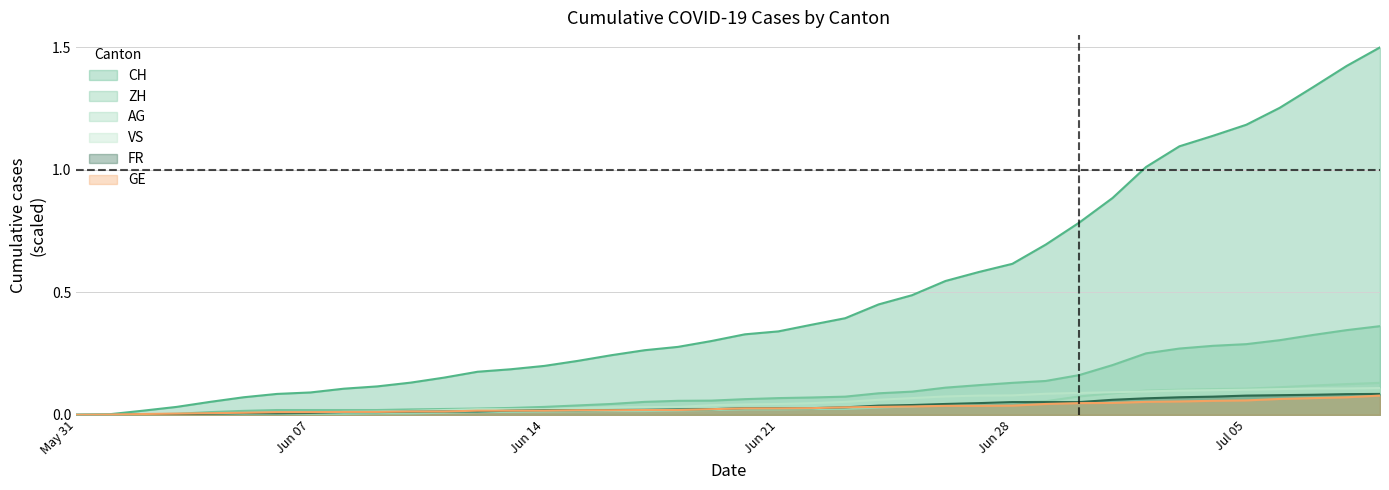

What is the greatest value displayed?

1.5